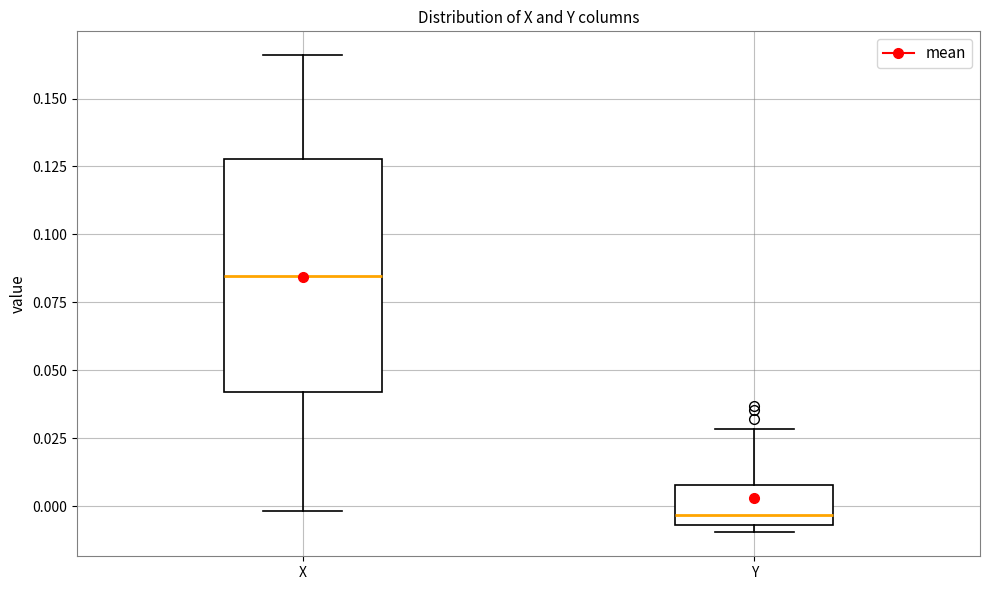

Which box's median line is the highest?

X